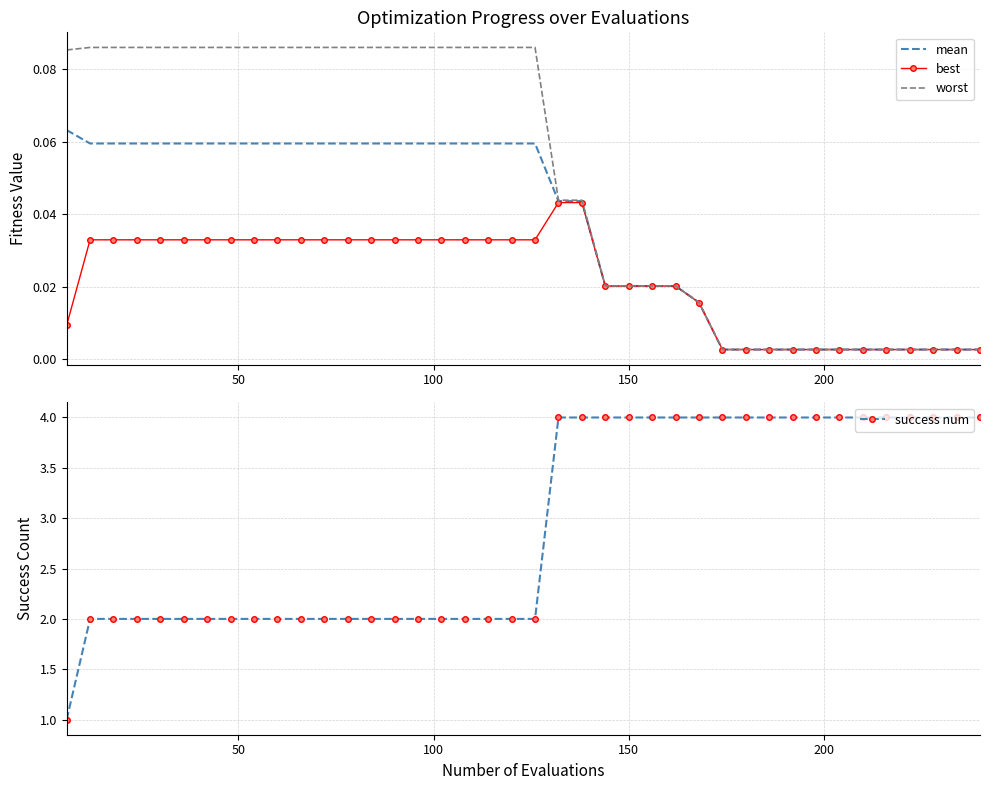

What is the highest value of the success num series?

4